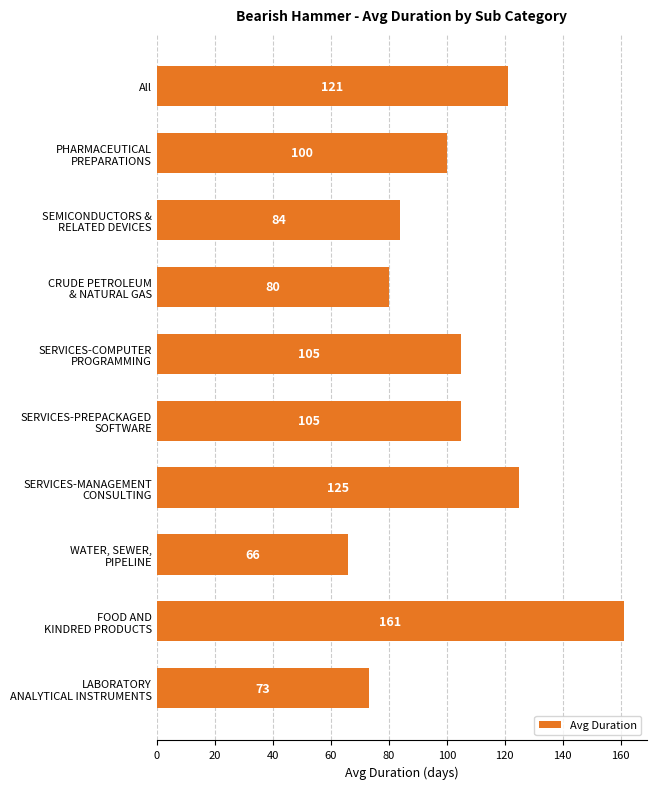

What is the greatest value displayed?

161